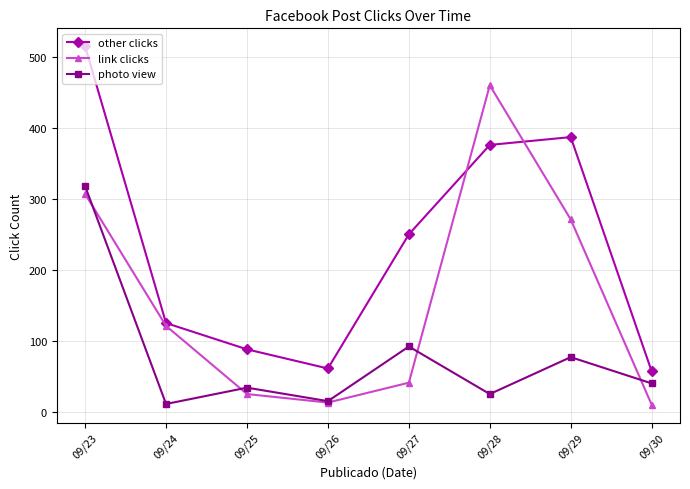

Where is the first local minimum for other clicks?

09/26